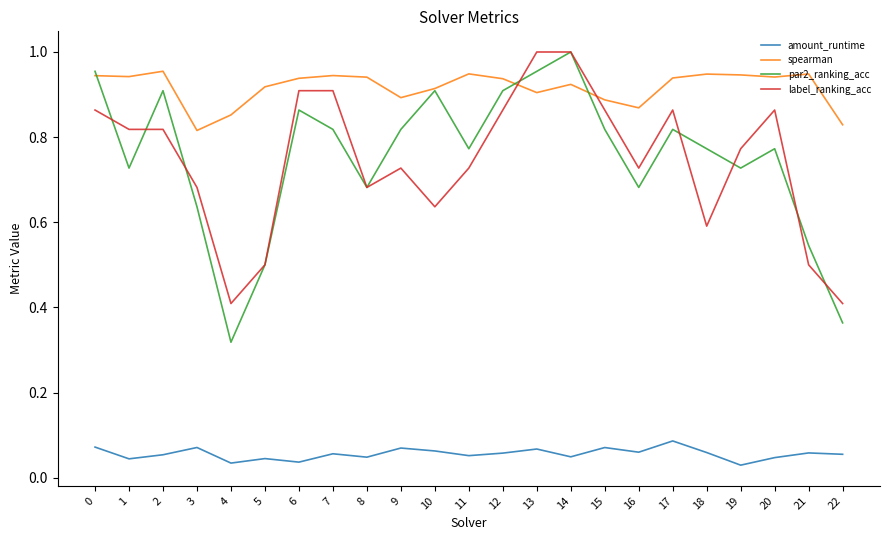

Which category has the highest value in the par2_ranking_acc series?

14